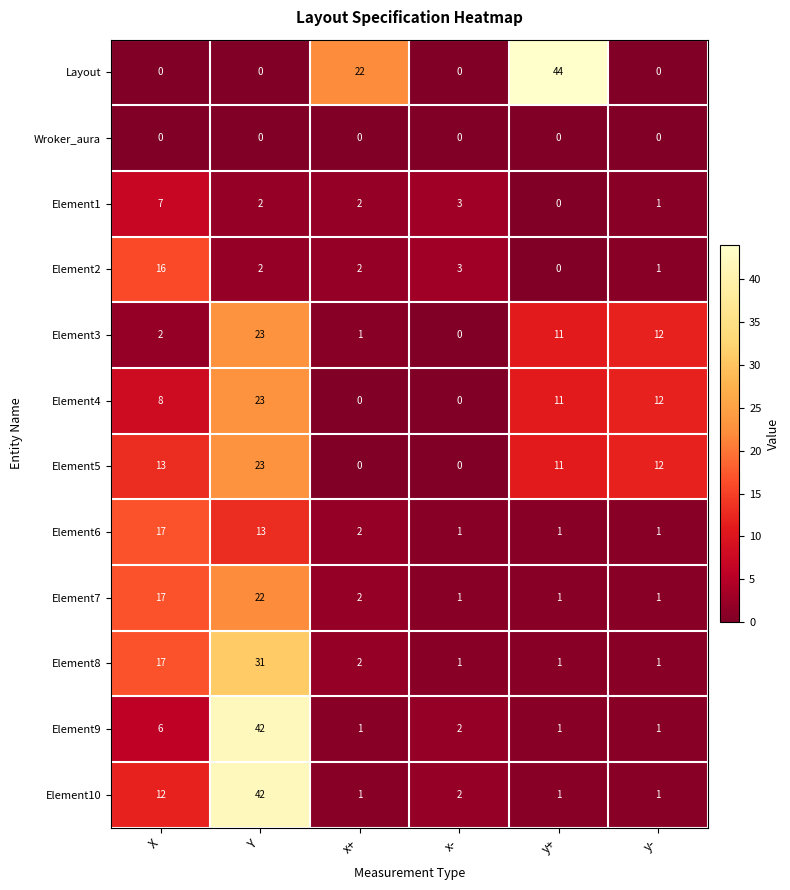

Read the Element7 value at X, to the nearest 10.

20